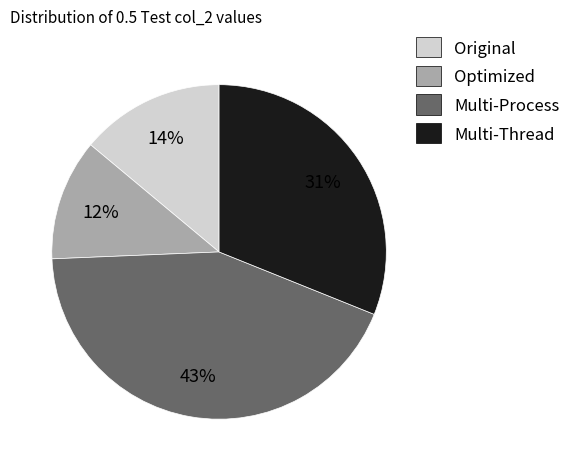

Approximately how many times larger is the value at Original compared to Optimized?

1.2